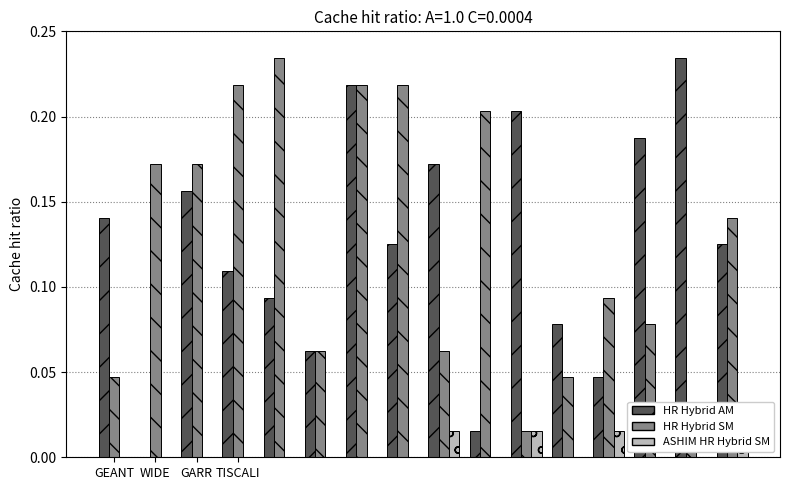

Are the bars grouped side by side (vs. stacked)?

Yes